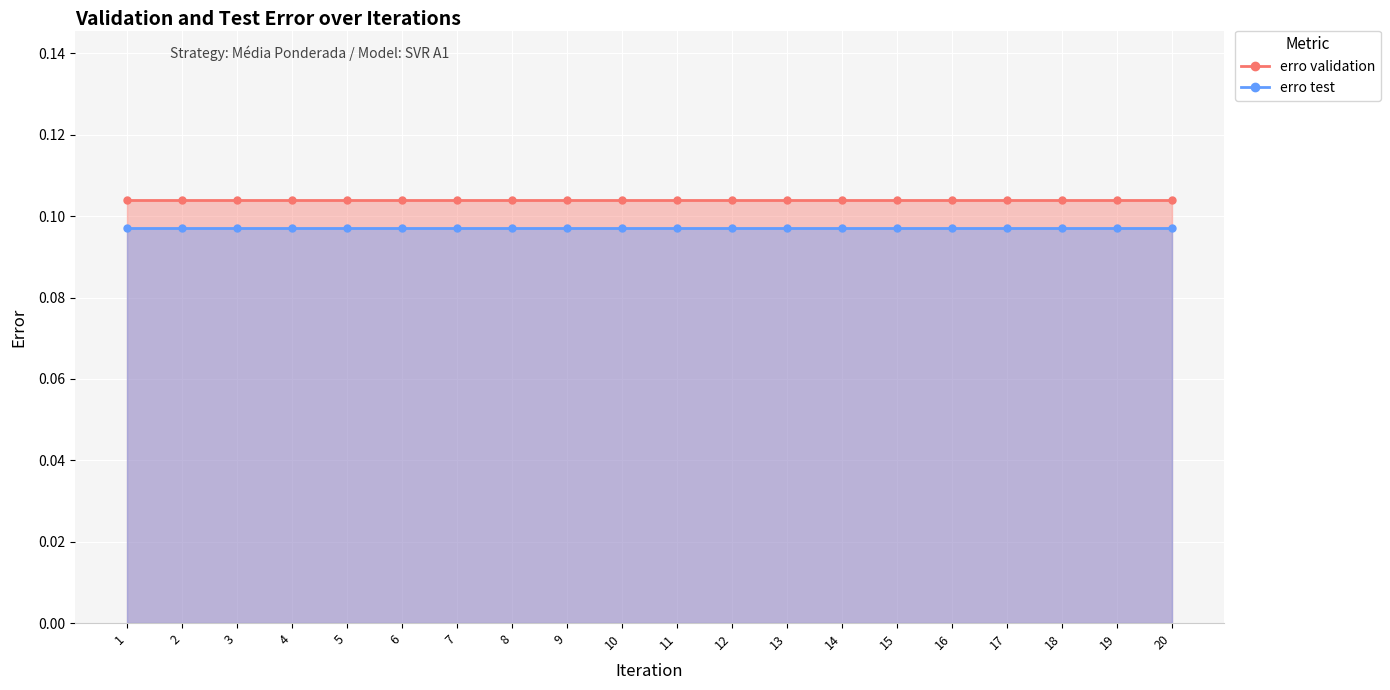

Reading left to right, what are all the values shown in this chart?

erro validation: 1=0.1	2=0.1	3=0.1	4=0.1	5=0.1	6=0.1	7=0.1	8=0.1	9=0.1	10=0.1	11=0.1	12=0.1	13=0.1	14=0.1	15=0.1	16=0.1	17=0.1	18=0.1	19=0.1	20=0.1
erro test: 1=0.1	2=0.1	3=0.1	4=0.1	5=0.1	6=0.1	7=0.1	8=0.1	9=0.1	10=0.1	11=0.1	12=0.1	13=0.1	14=0.1	15=0.1	16=0.1	17=0.1	18=0.1	19=0.1	20=0.1